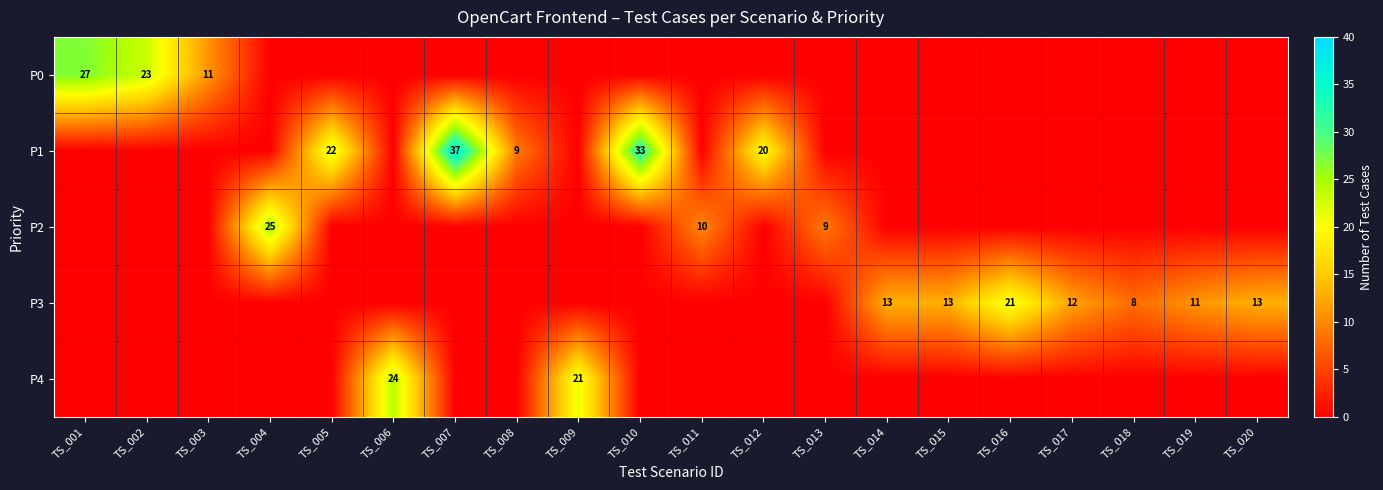

True or false: P2 has a value of 10 at TS_011.

True